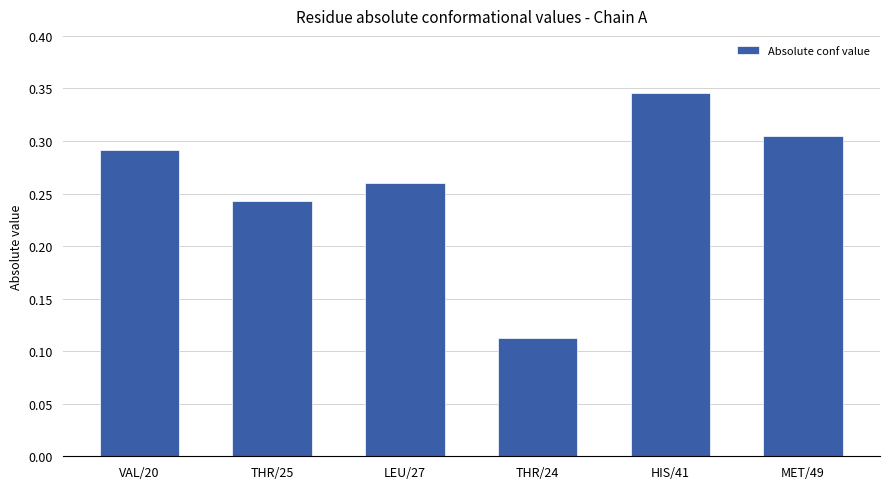

At which label is the value closest to 0?

THR/24